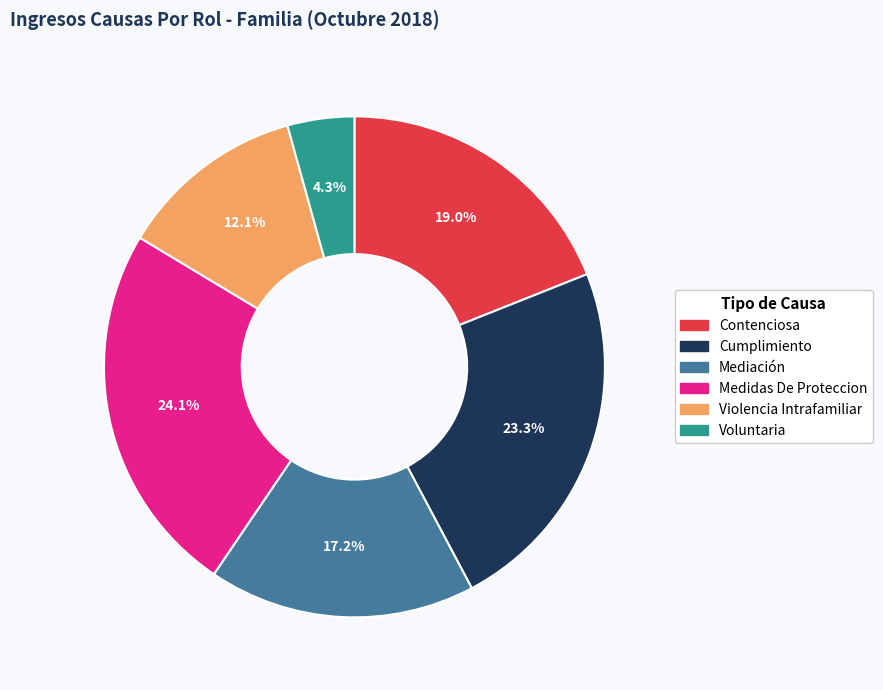

What percentage is NOT represented by Cumplimiento?

76.7%